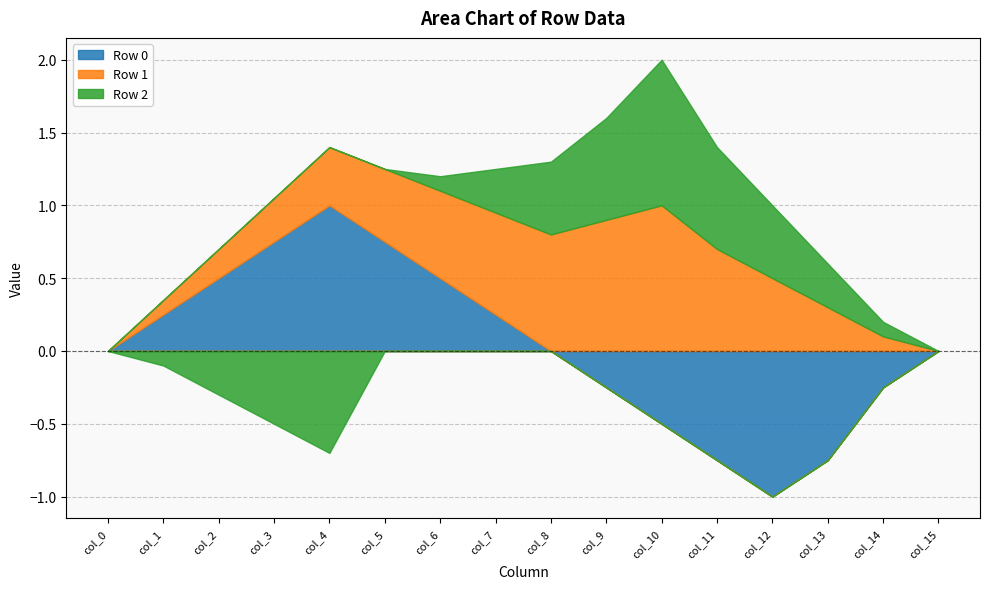

How many categories are shown in the chart?

16